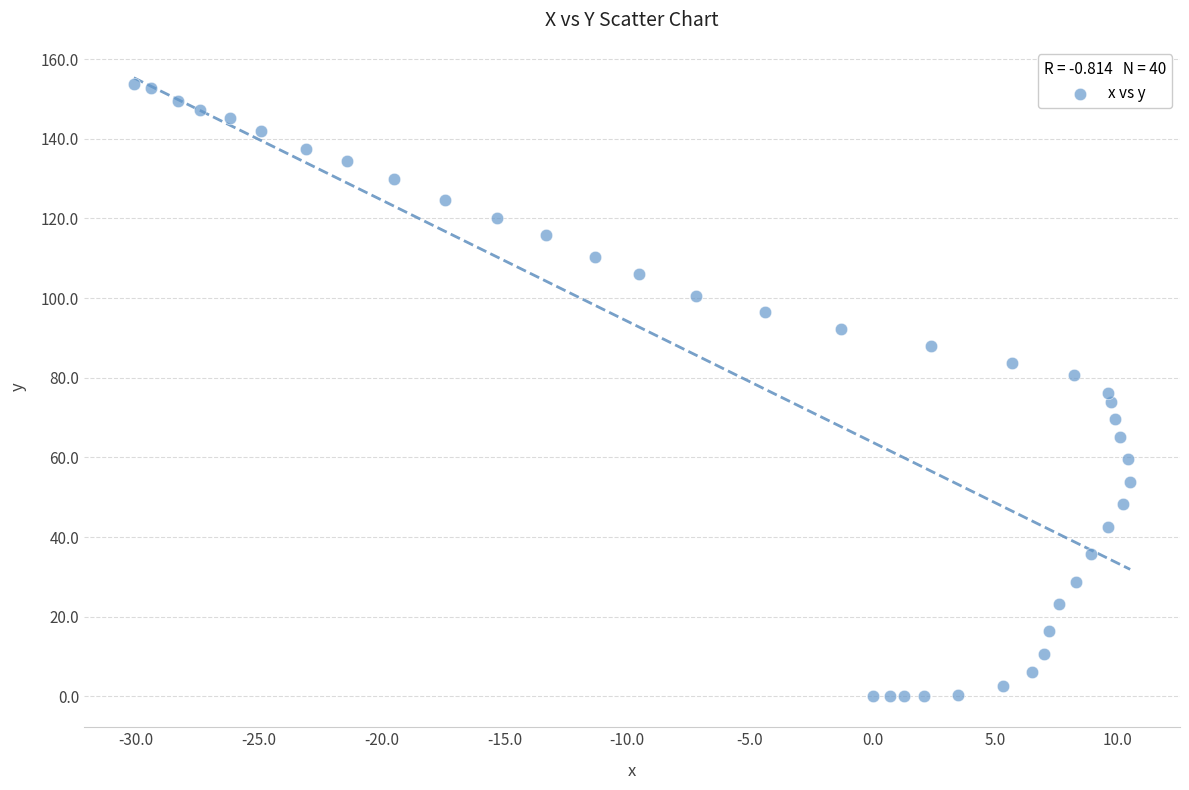

What is the range of Y values (max minus min)?

153.7